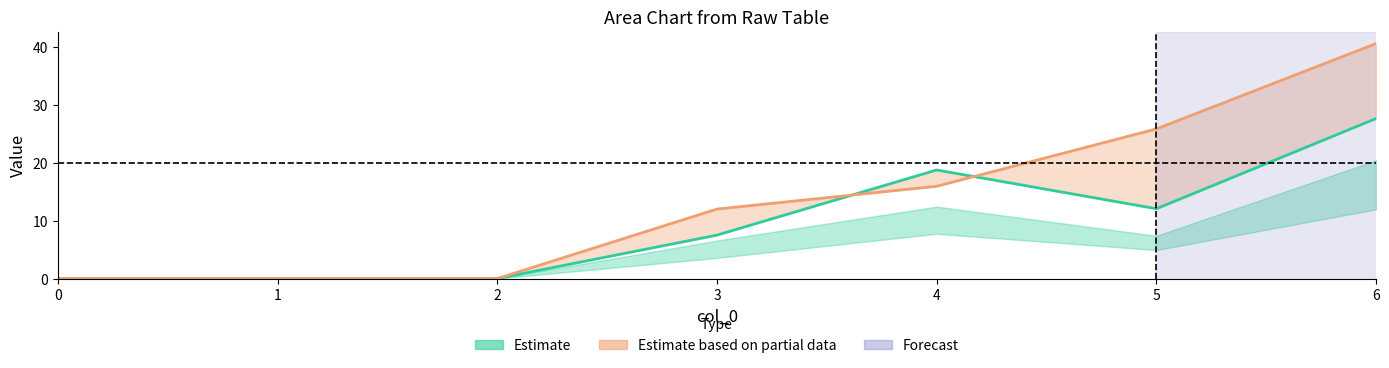

Between which two adjacent categories do 1 and 4 first intersect?

3 and 4